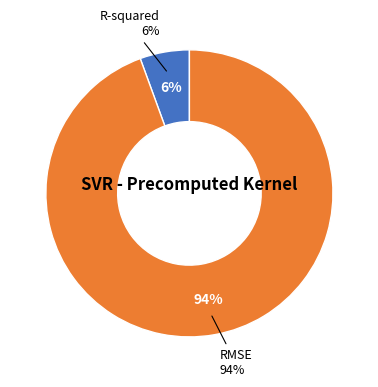

True or false: R-squared accounts for 6% of the total.

True